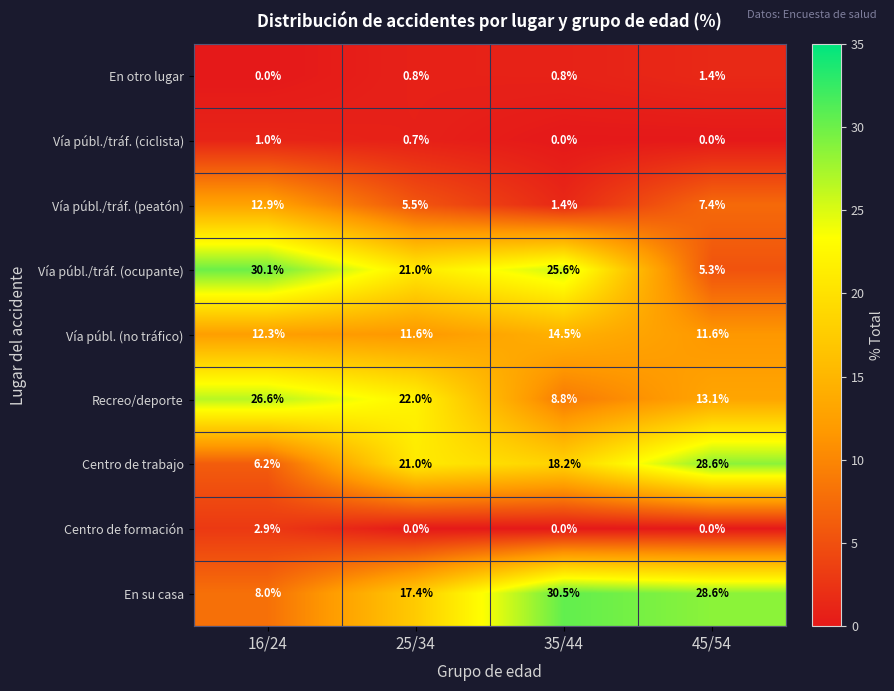

Is the value of Centro de formación at 16/24 greater than the value of Vía públ./tráf. (ocupante) at 25/34?

No